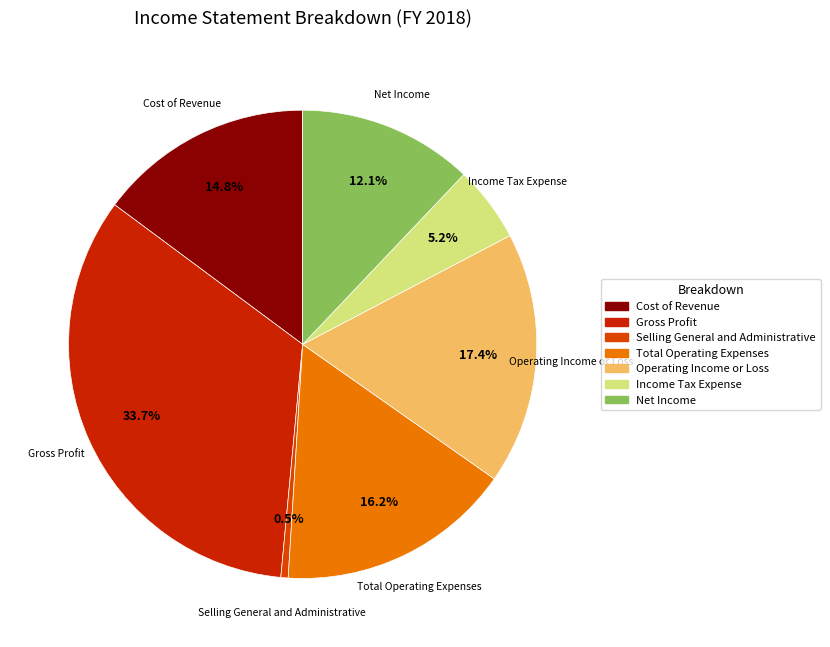

Is it true that Income Tax Expense is 5% of the pie?

True